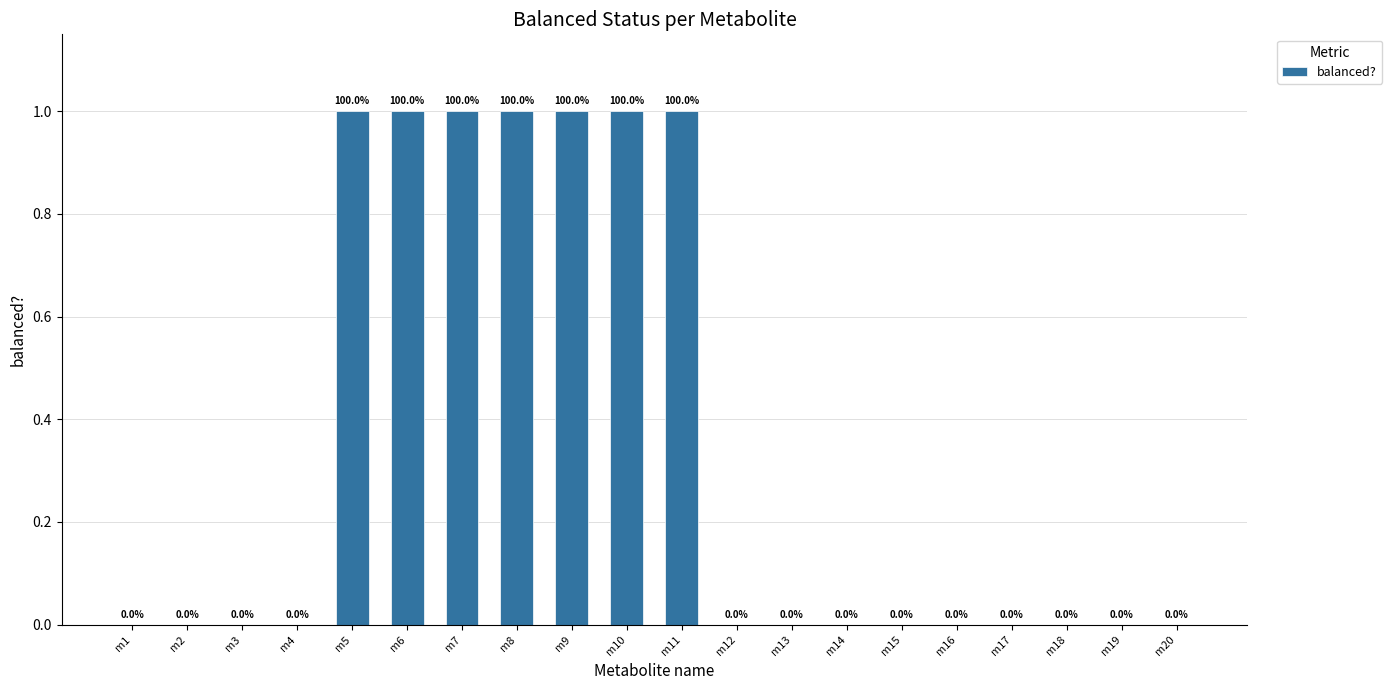

Which has a higher value, m17 or m10?

m10